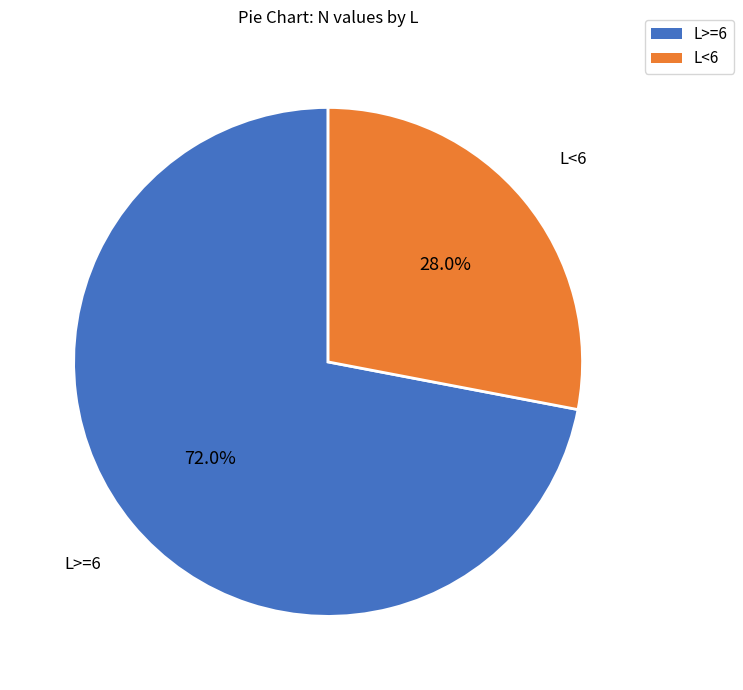

What is the largest slice in the pie chart?

L>=6